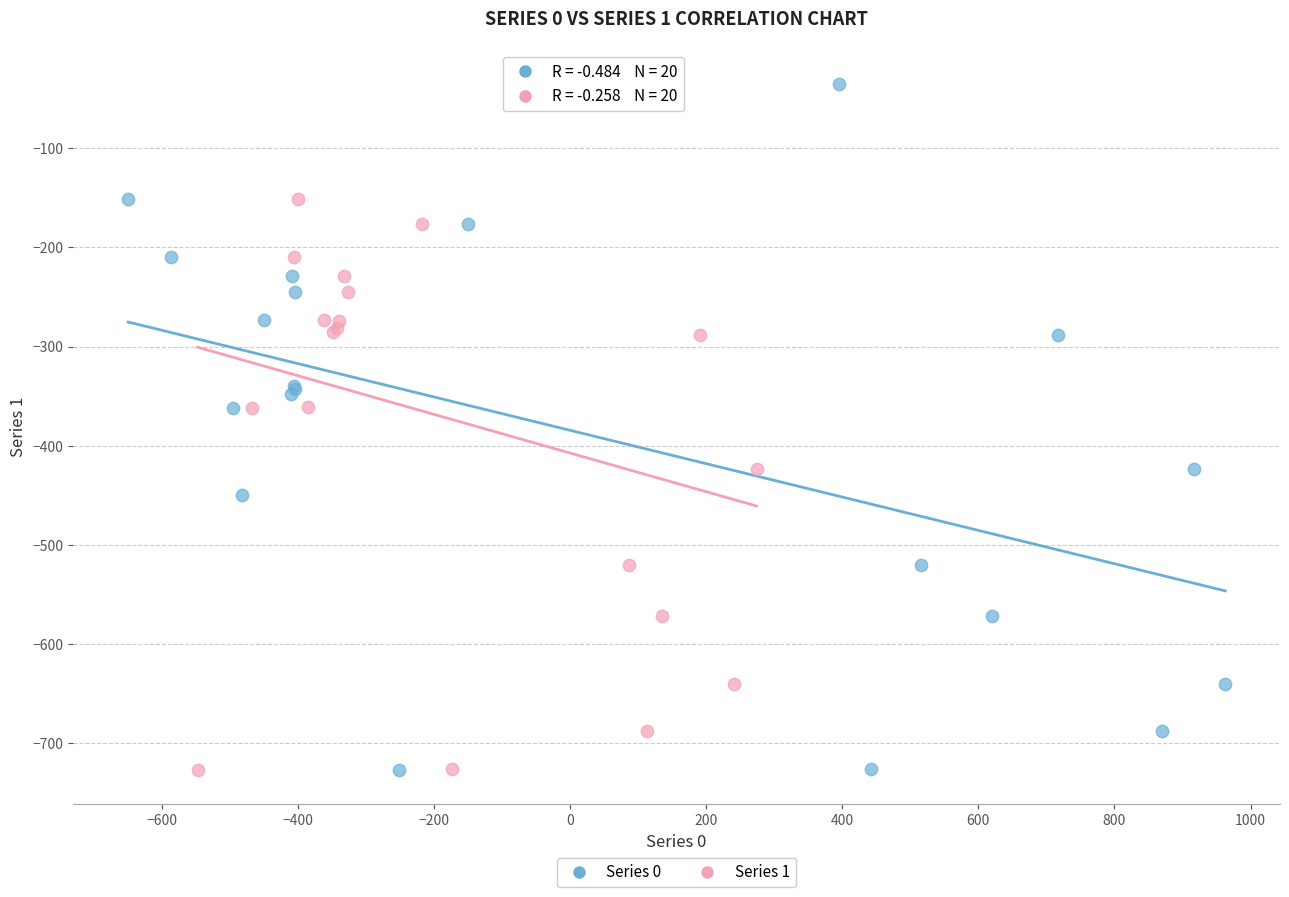

What are all the series names shown in the legend?

Series 0, Series 1